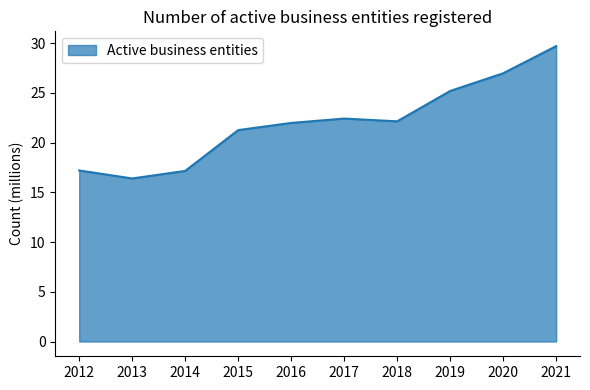

What is the difference between the maximum and minimum values?

13.3